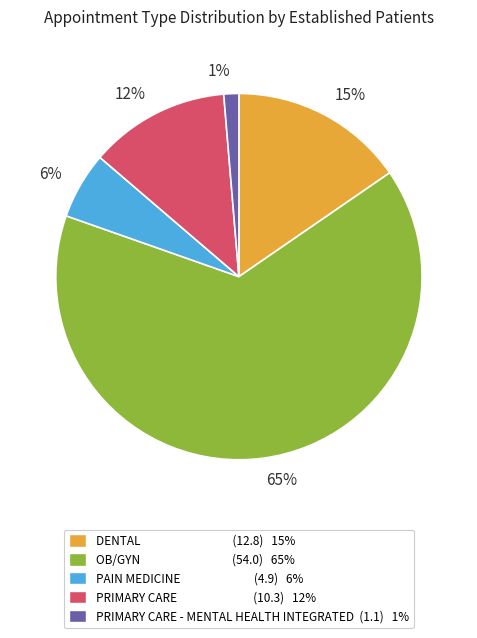

Which slice is the largest?

65%